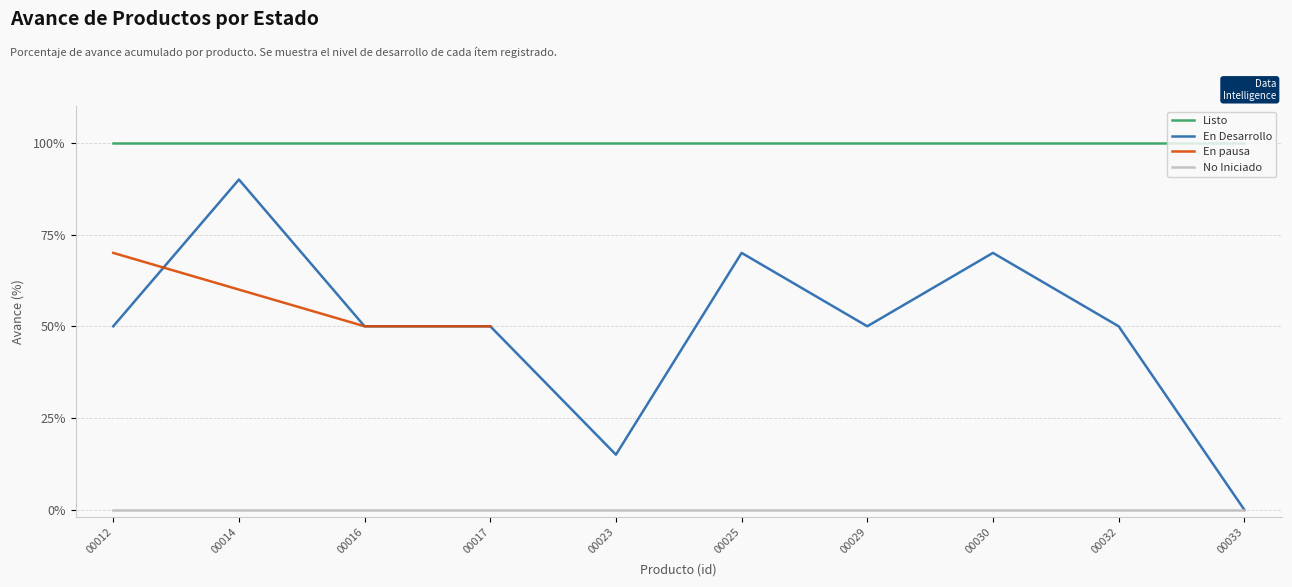

True or false: En pausa has more than 0 points higher than both neighbors.

False